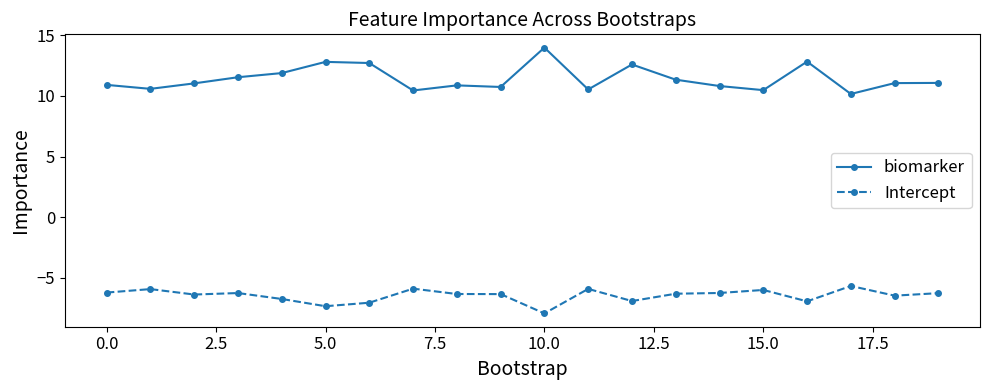

What is the difference between the second highest and minimum values in the biomarker series?

2.7